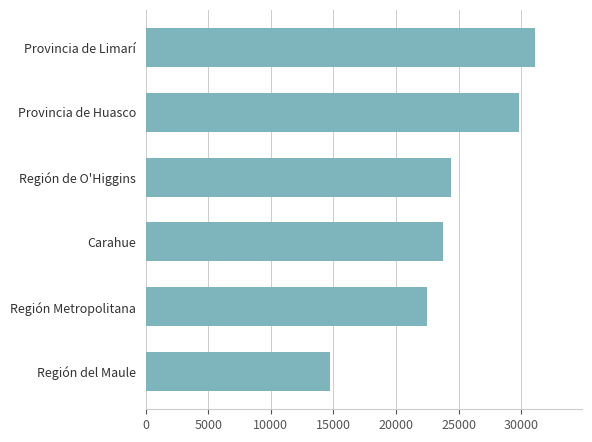

Approximately how many times larger is the value at Provincia de Limarí compared to Provincia de Huasco?

1.0